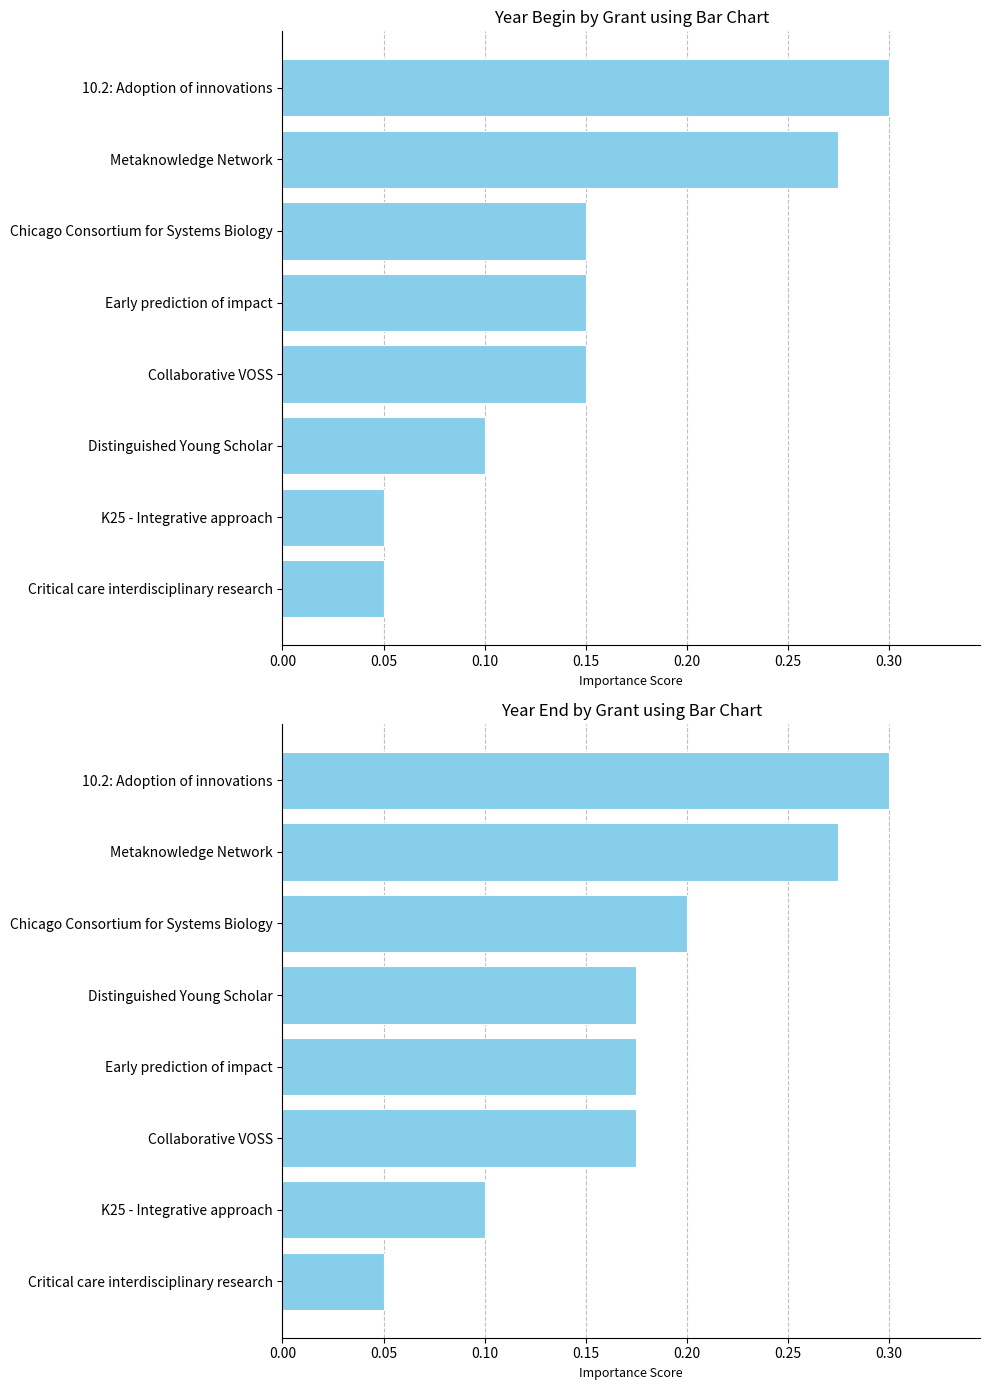

Which series has the largest range (max minus min)?

Year_begin